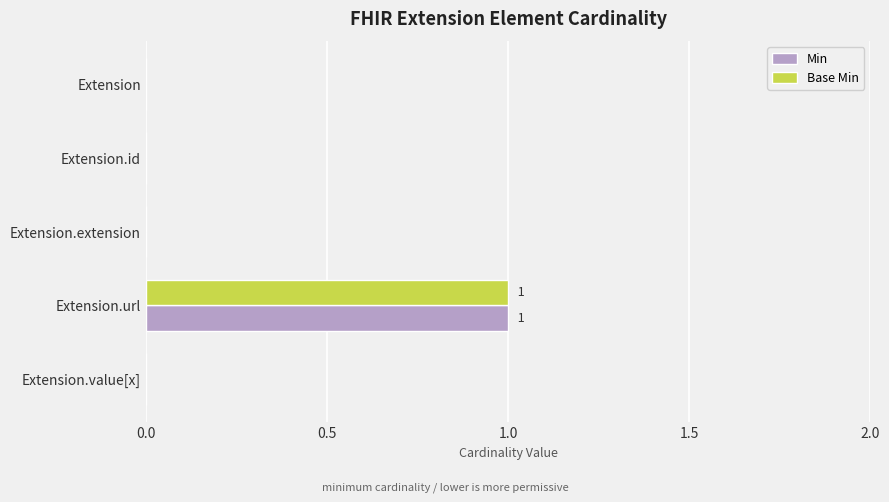

Is it true that Base Min equals -1 at Extension.extension?

False